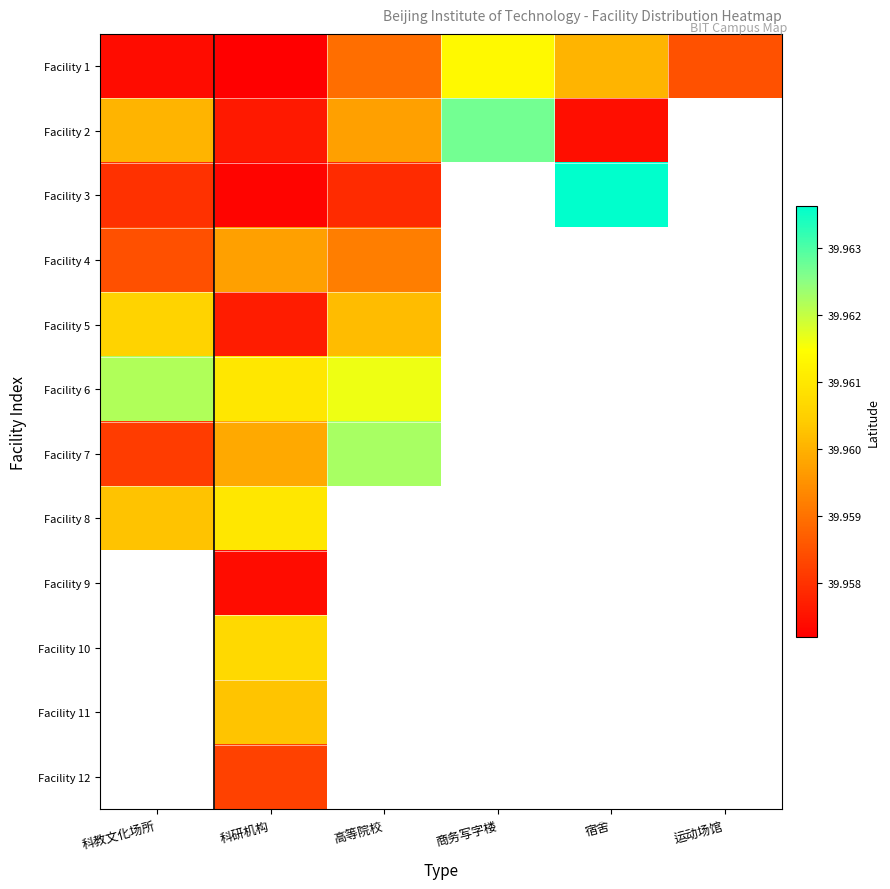

Which series has the largest total across all categories?

Facility 1